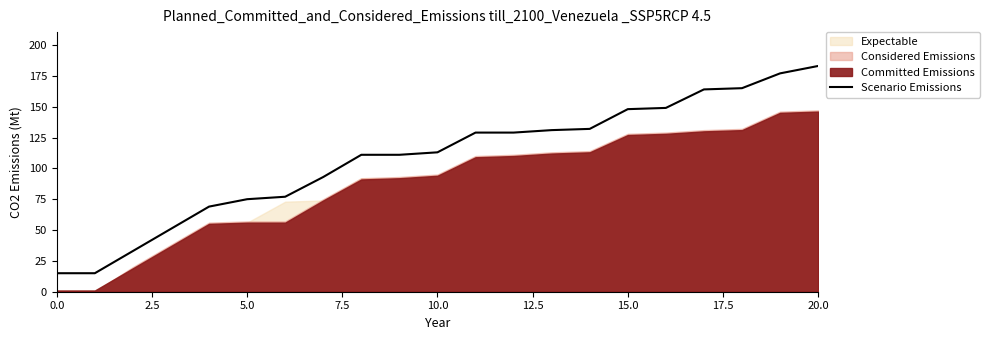

What is the sum of all values?

2270